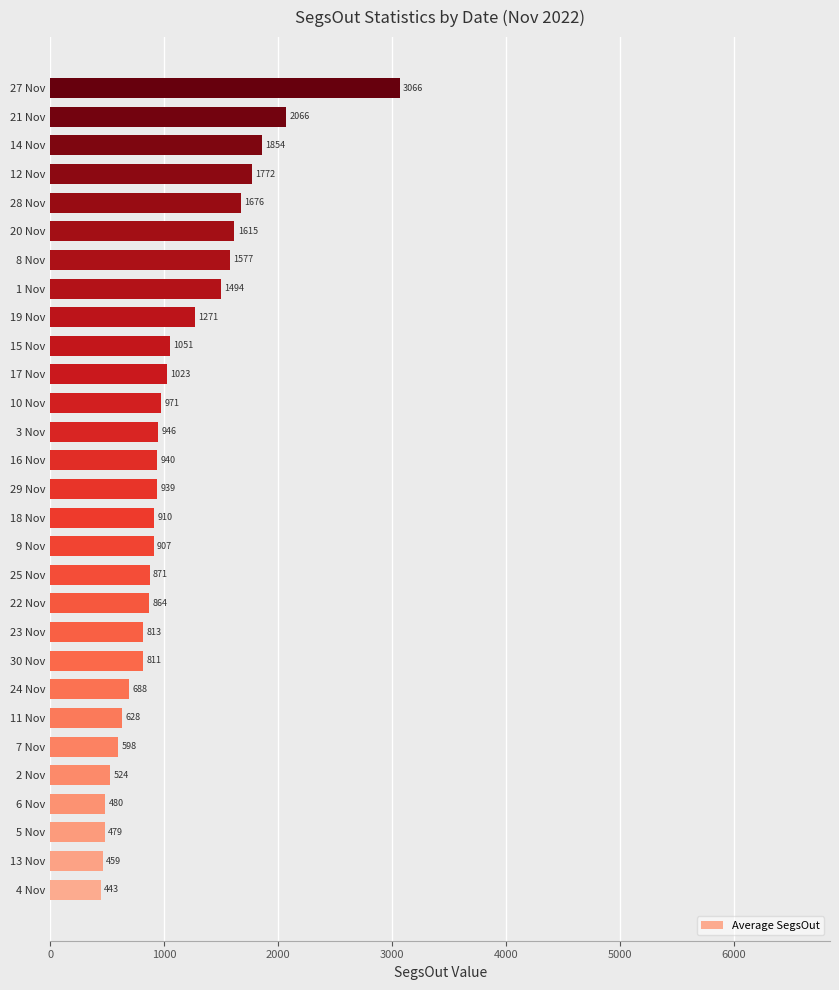

Between 11 Nov and 16 Nov, which is larger?

16 Nov